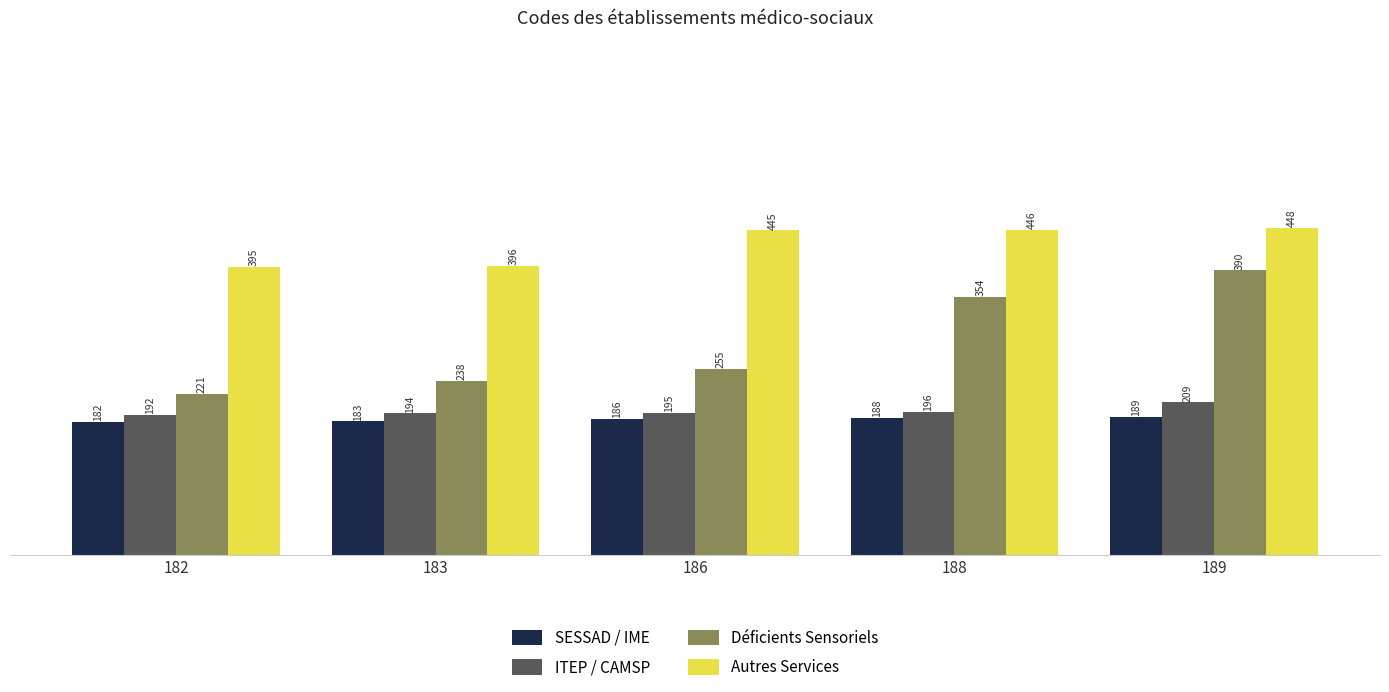

The ITEP / CAMSP series shows 196 at 188. True or false?

True